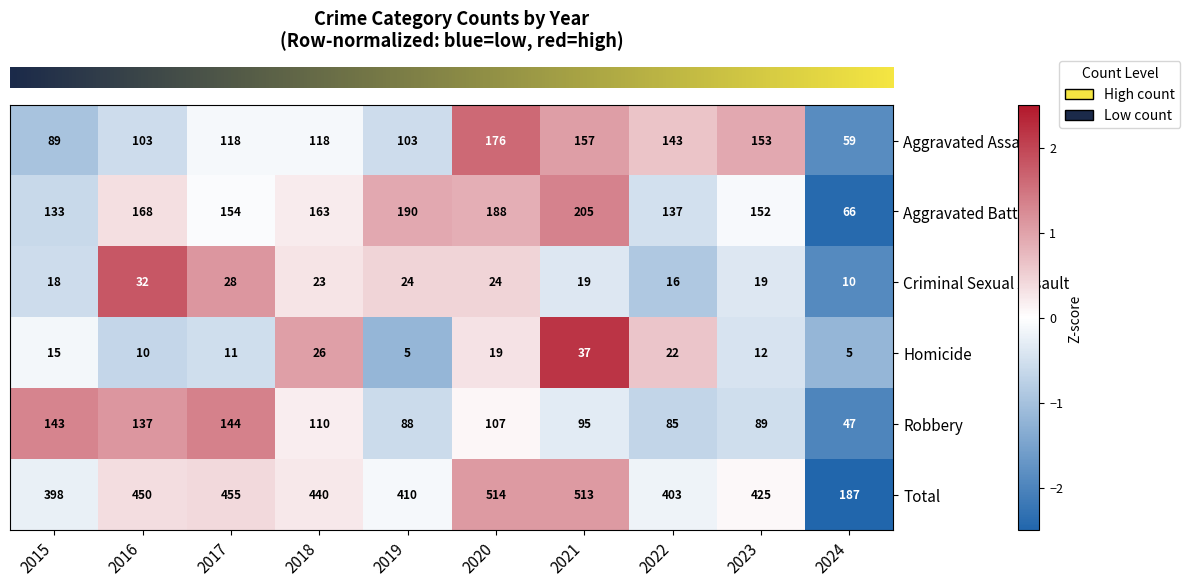

What is the greatest value displayed?

514